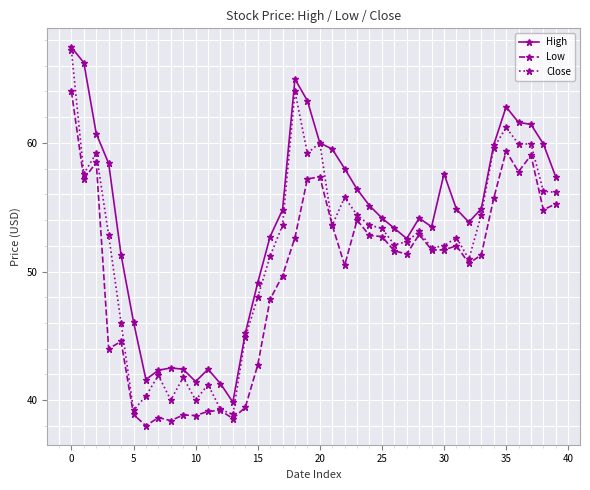

What is the maximum value for Close?

67.2